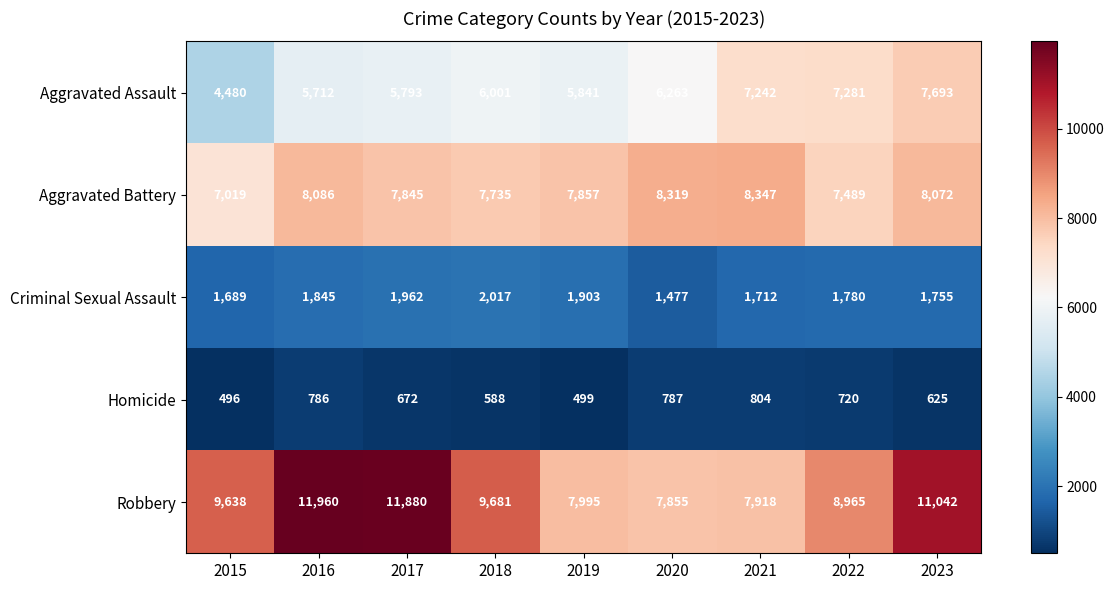

What is the maximum value shown in the chart?

11960